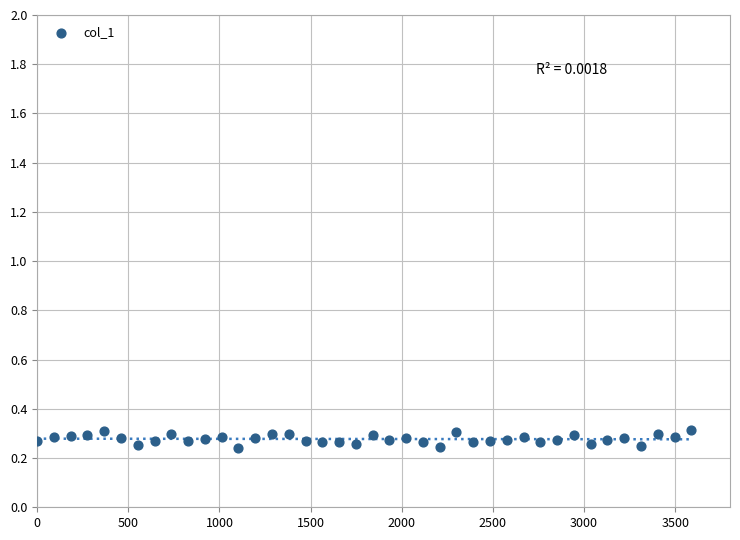

What is the range of X values (max minus min)?

3588.0